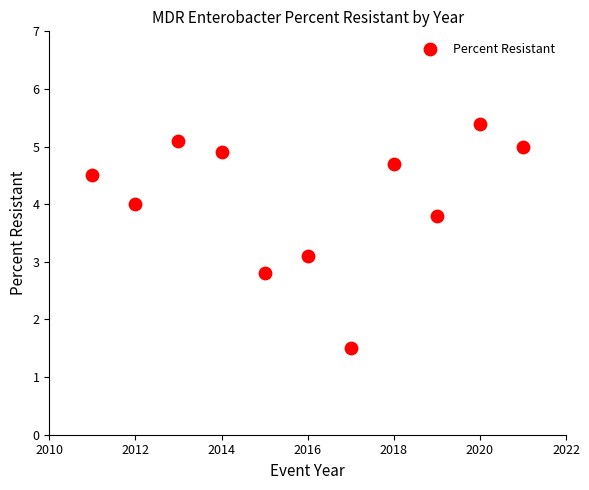

What Y value in the scatter plot is closest to 3?

3.1